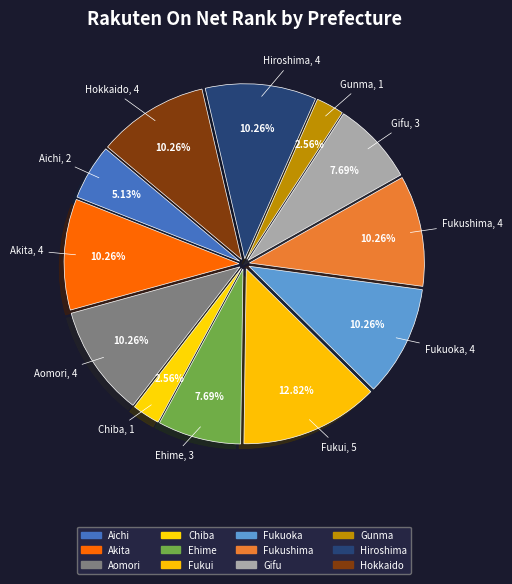

Is there any slice that represents more than half of the pie?

No